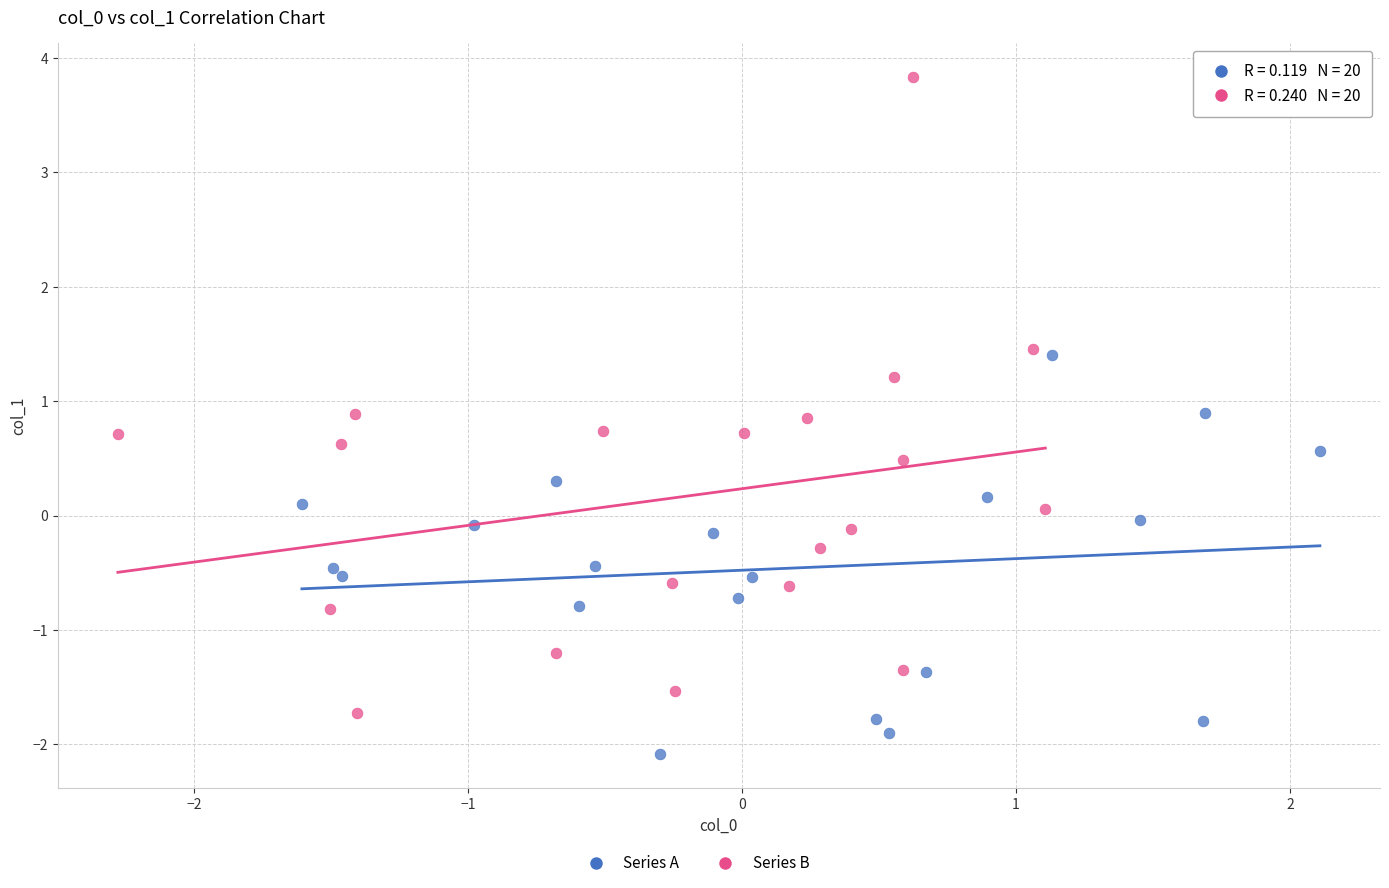

Which series contains the lowest Y value?

Series A